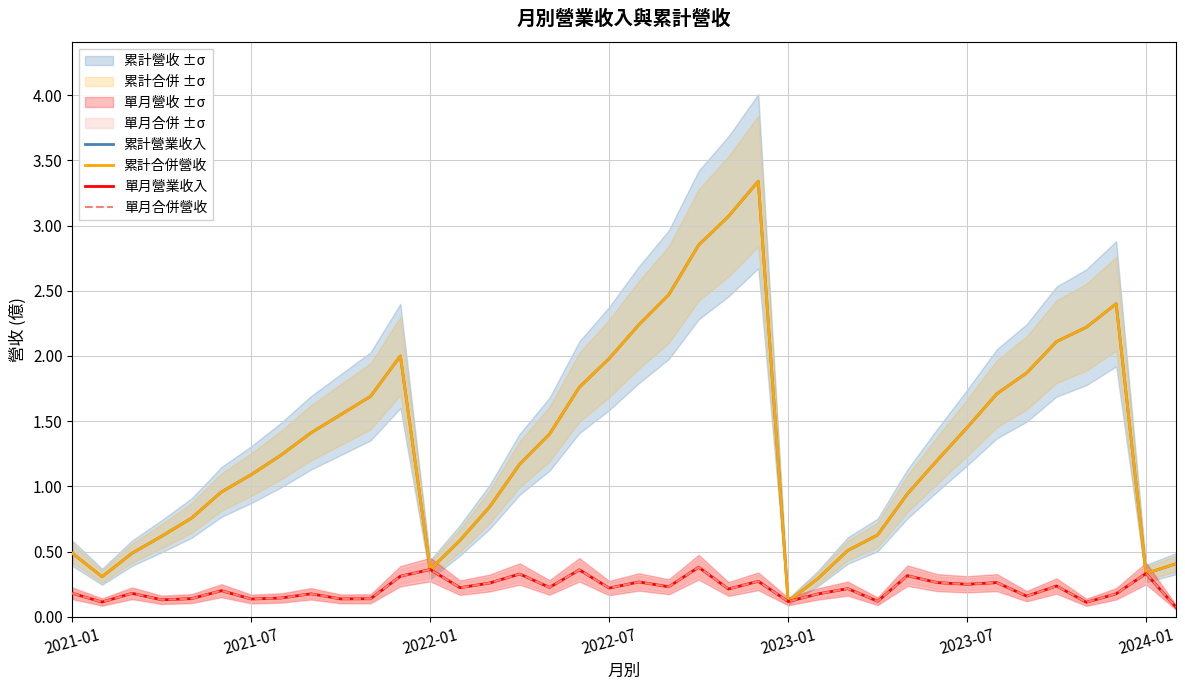

Does the chart display data point markers on the line(s)?

No